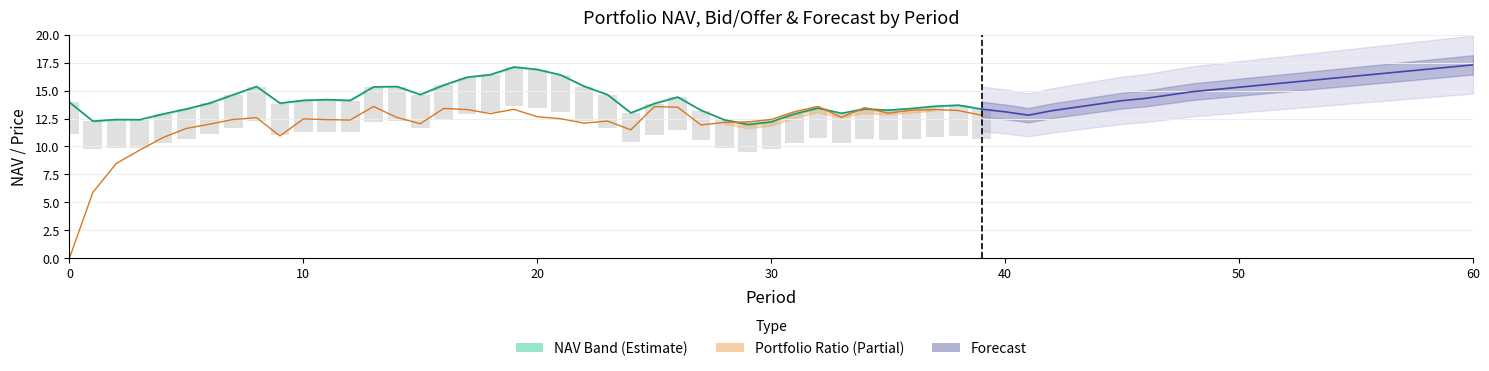

How many data points are less than 13?

9